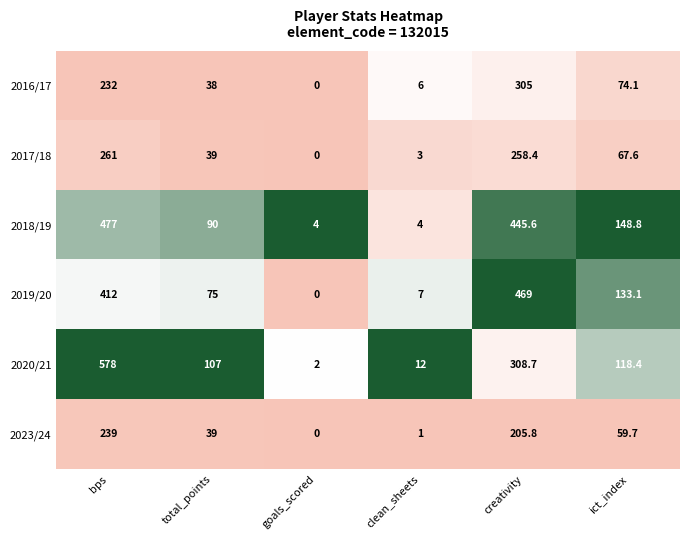

How many categories are shown in the chart?

6